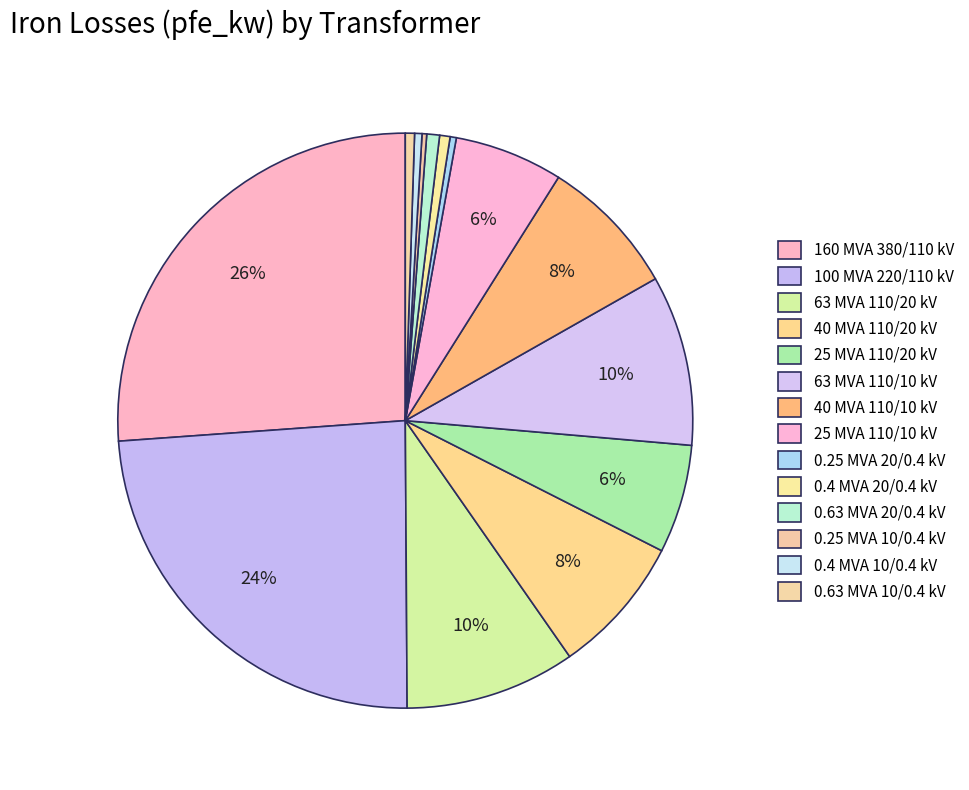

To the nearest percent, what is the difference between the 25 MVA 110/10 kV and 0.63 MVA 10/0.4 kV slice percentages?

6%